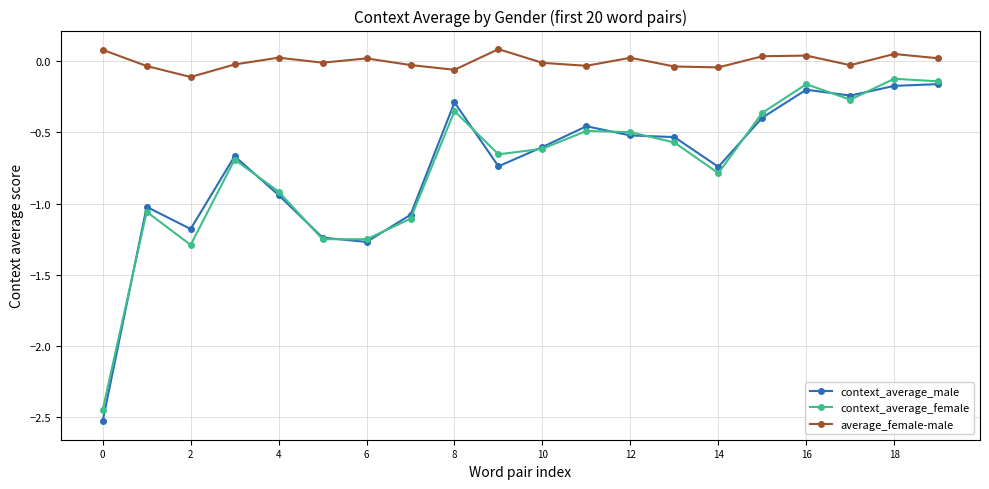

Which series has the largest total across all categories?

average_female-male